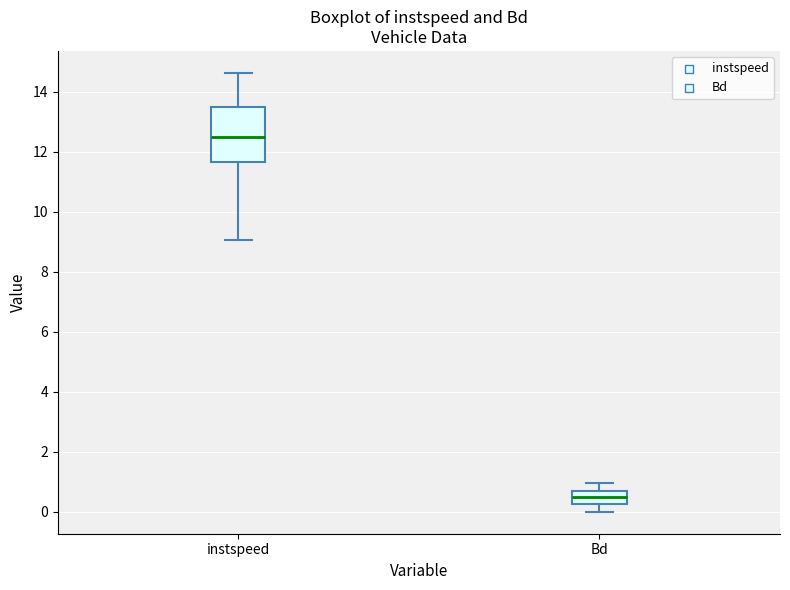

Reading left to right, transcribe this box plot: for each box, give where its median line is, the range the box spans, and where its two whiskers end, as read against the y-axis. The values are not printed on the chart, so give them approximately, as read against the axis.

instspeed: median 12.4, box 11.6 to 13.6, whiskers 9.0 to 14.6
Bd: median 0.6, box 0.2 to 0.8, whiskers 0.0 to 1.0